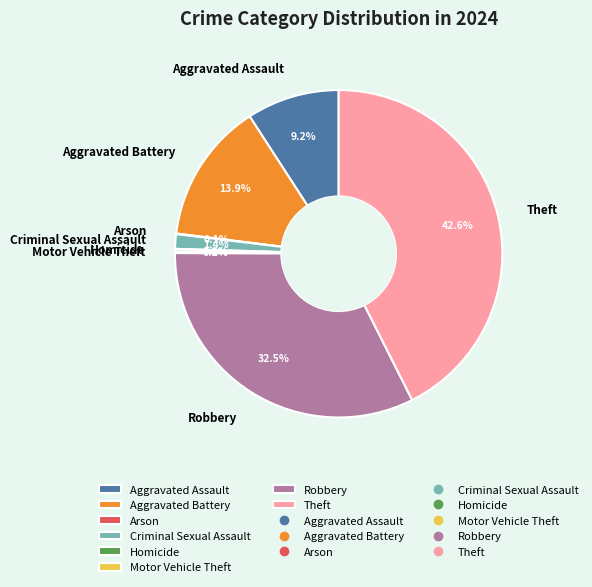

Is there a majority slice in this chart?

No